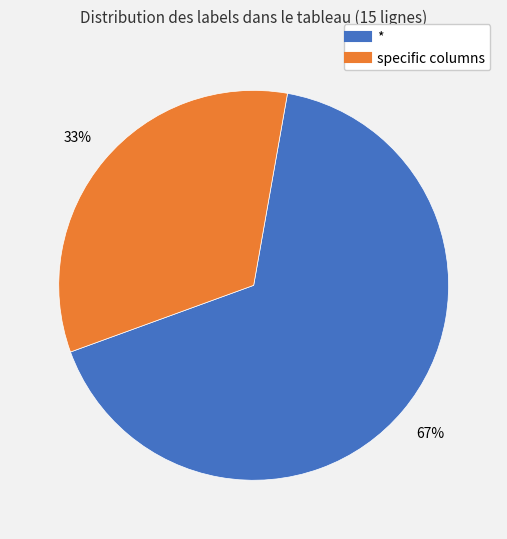

Does any single category account for the majority?

Yes